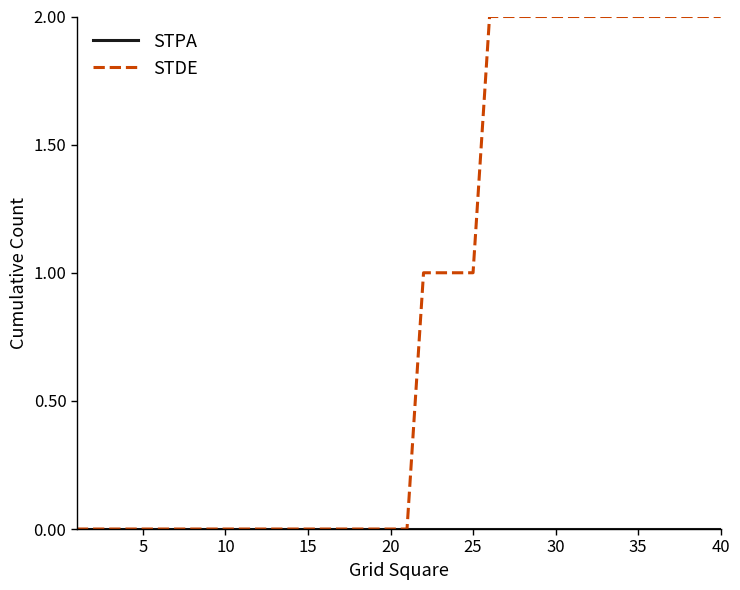

Which series has the largest total across all categories?

STDE